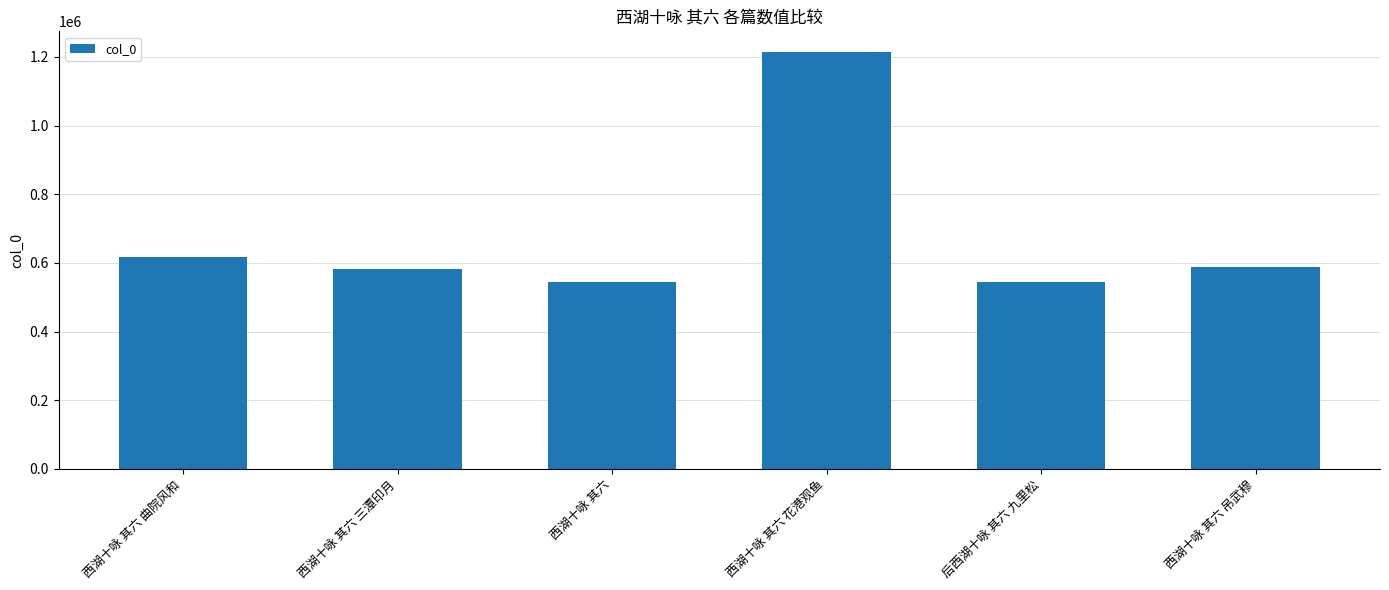

What is the sum of the values at 西湖十咏 其六 曲院风和 and 西湖十咏 其六?

1161577